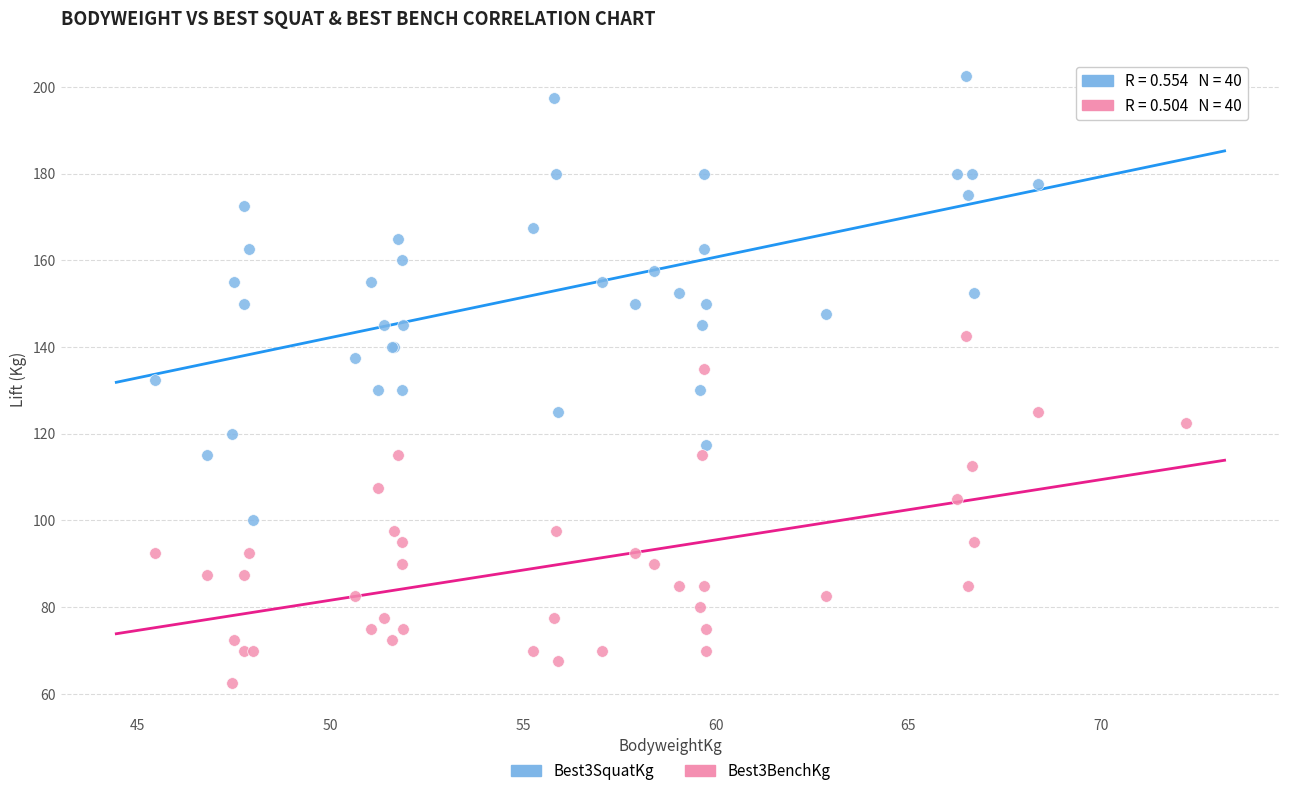

Which series has the largest Y range (max minus min)?

Best3SquatKg